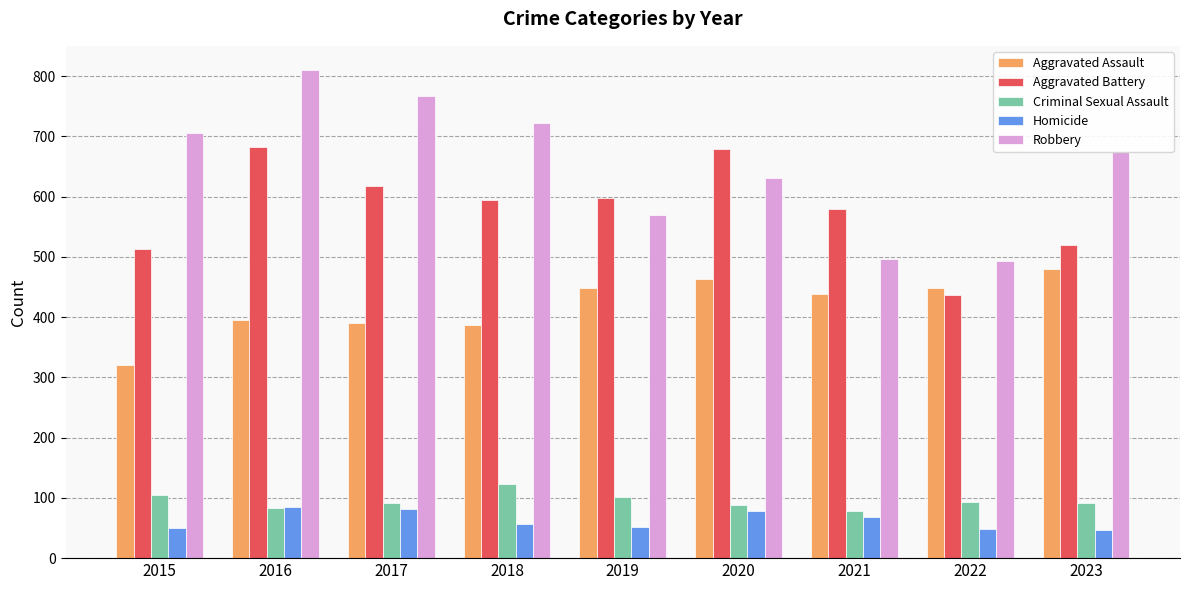

Is it true that Aggravated Battery equals 211 at 2016?

False